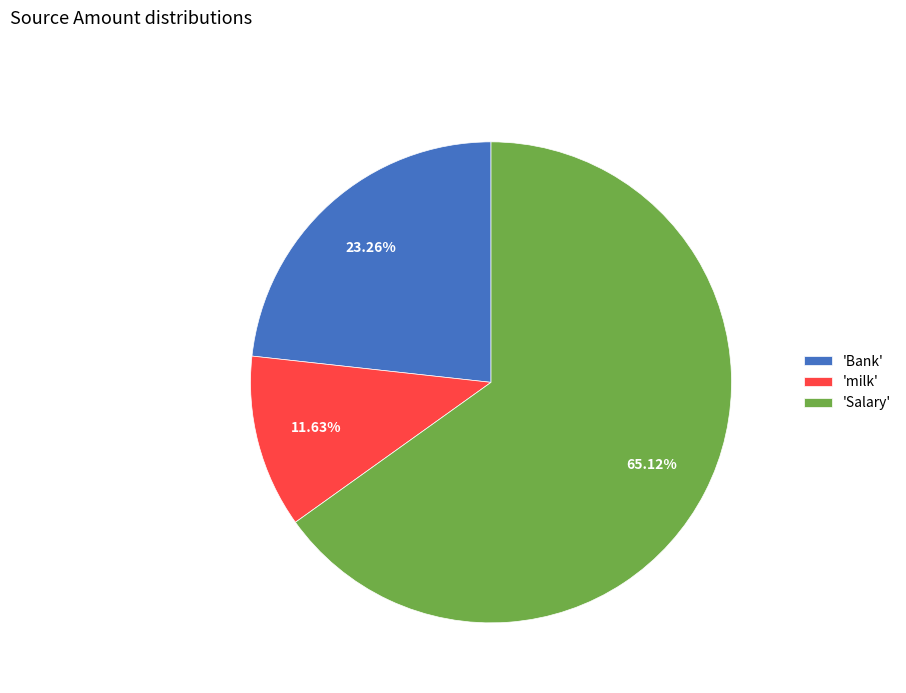

Rank the categories by value from lowest to highest.

'milk', 'Bank', 'Salary'